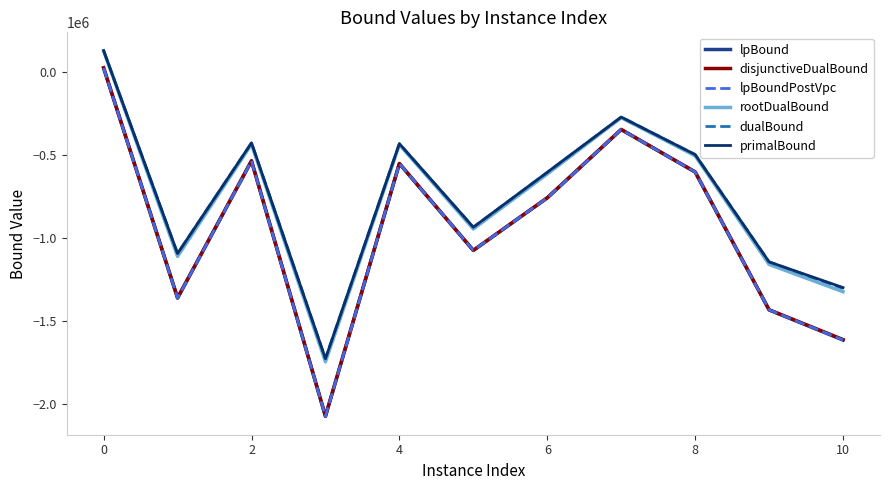

True or false: primalBound and disjunctiveDualBound intersect in this chart.

False